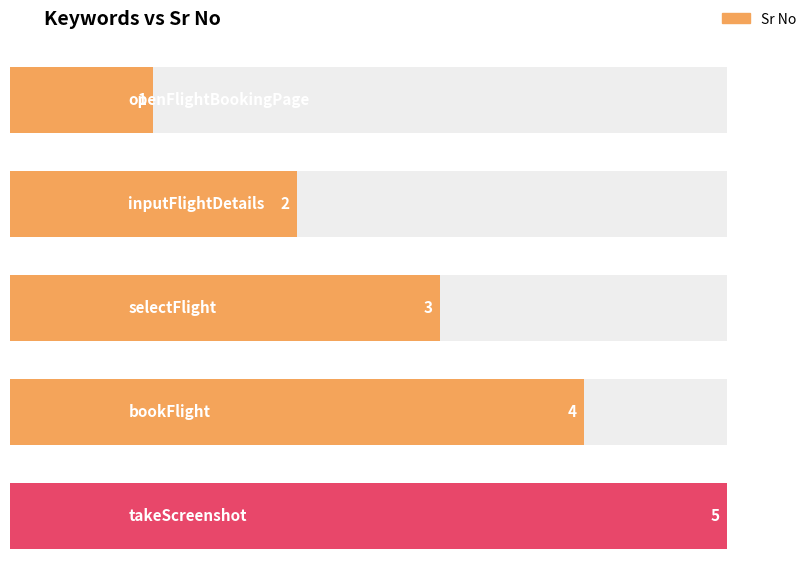

Which category has the lowest value across all series?

openFlightBookingPage